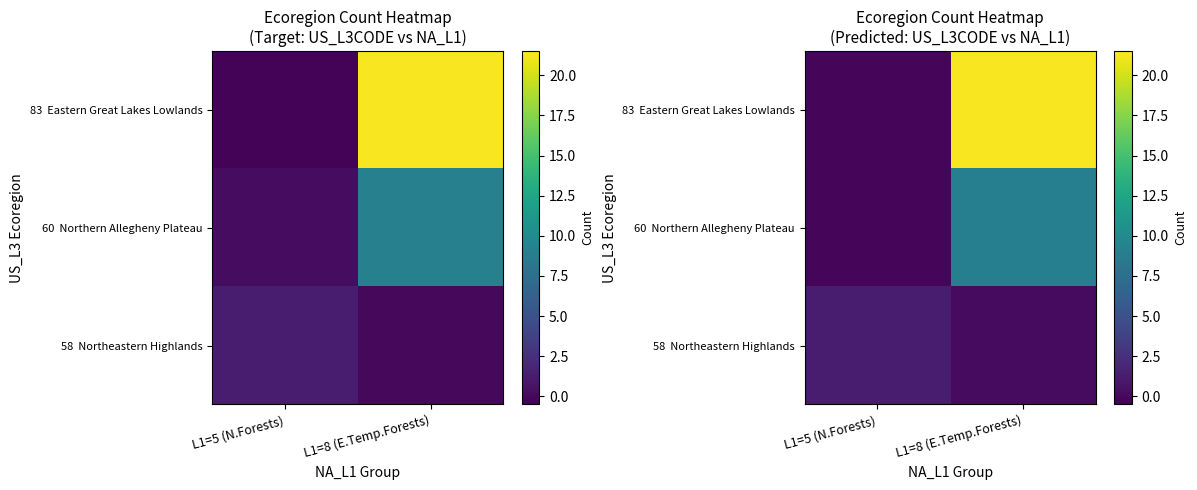

Between L1=5 (N.Forests) and L1=8 (E.Temp.Forests), which is larger?

L1=5 (N.Forests)